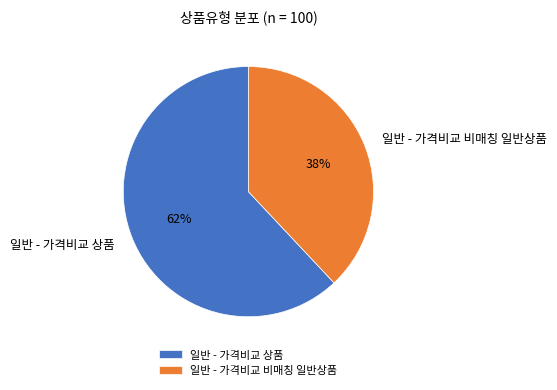

Is the sum of 일반 - 가격비교 상품 and 일반 - 가격비교 비매칭 일반상품 greater than half?

Yes